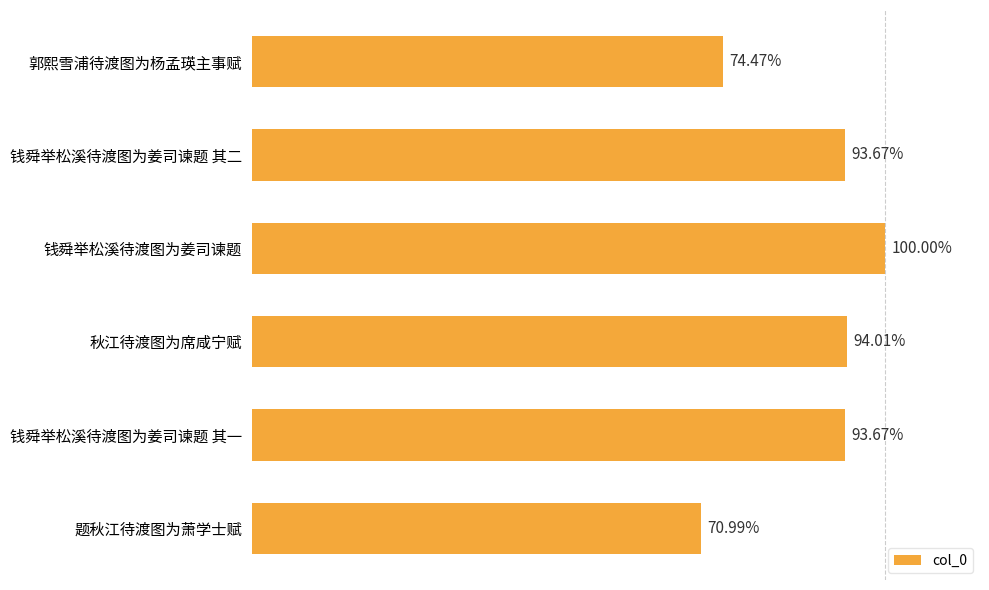

List the labels in order of value, smallest first.

题秋江待渡图为萧学士赋, 郭熙雪浦待渡图为杨孟瑛主事赋, 钱舜举松溪待渡图为姜司谏题 其一, 钱舜举松溪待渡图为姜司谏题 其二, 秋江待渡图为席咸宁赋, 钱舜举松溪待渡图为姜司谏题